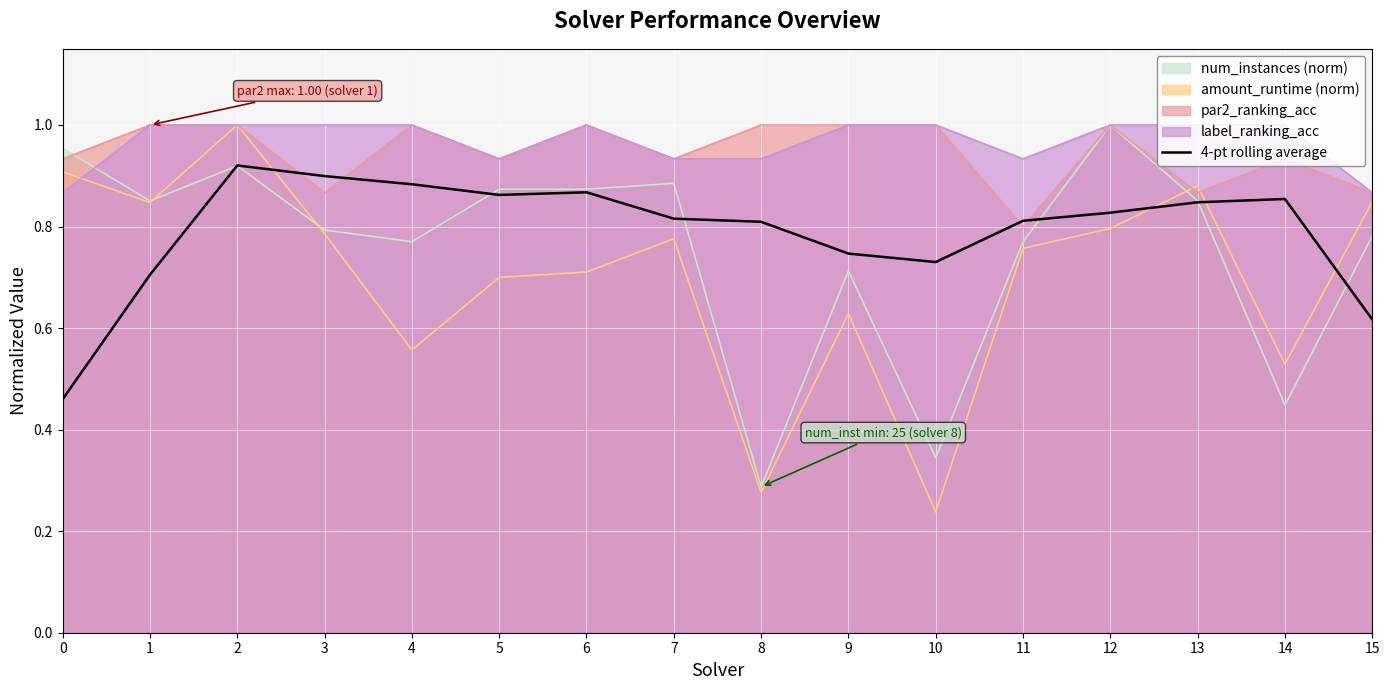

What is the value of the 5th point from the left?

0.9